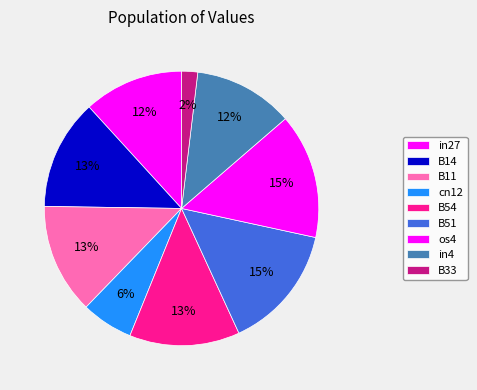

To the nearest percent, what portion does B51 represent?

15%